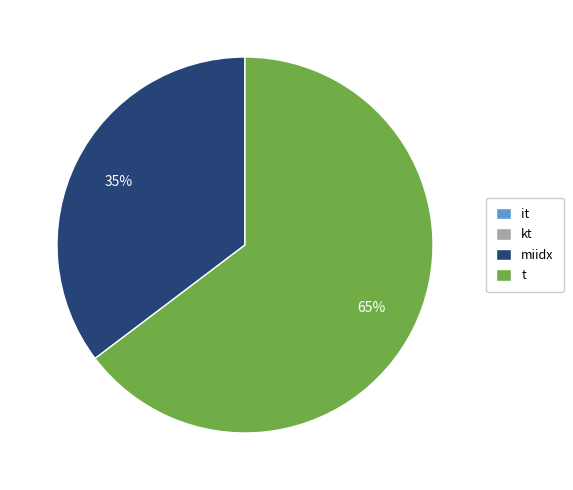

The miidx slice represents 35% of the pie. True or false?

True